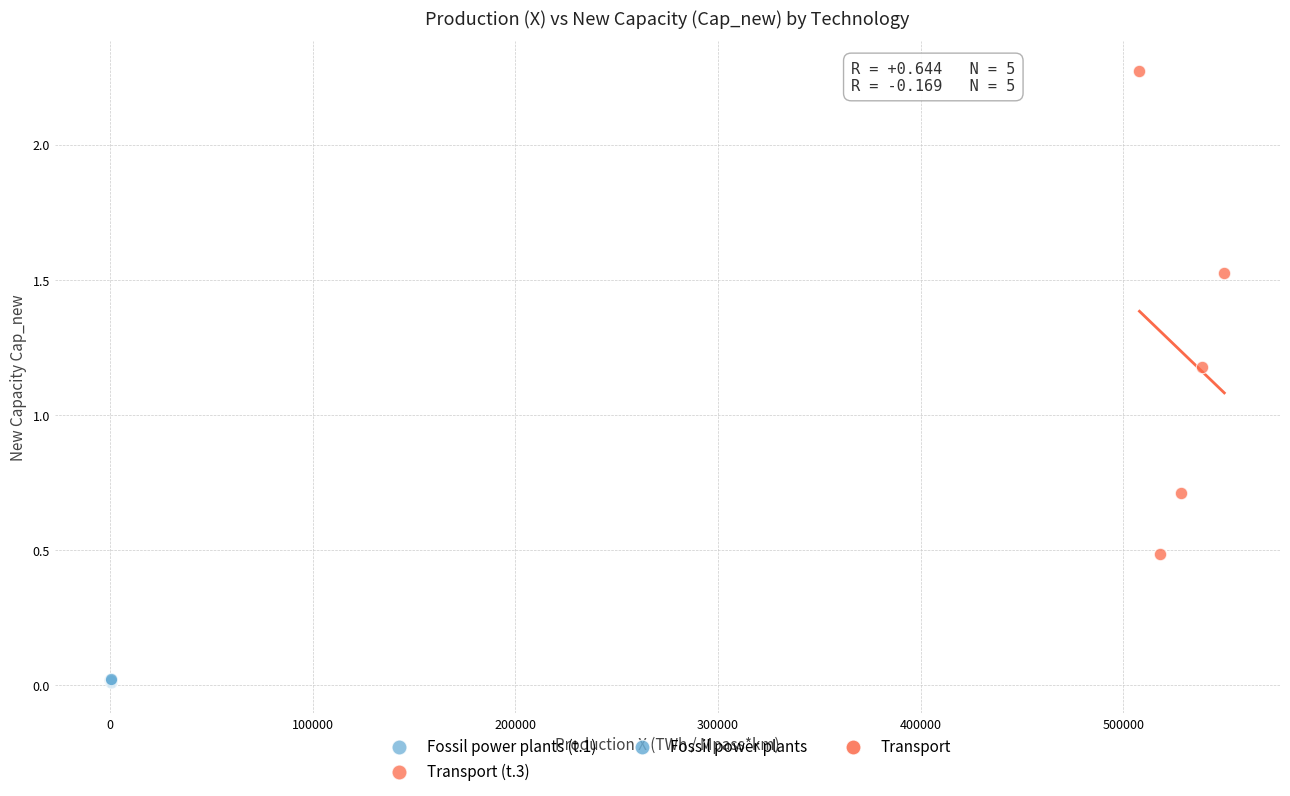

Which series has the widest spread of Y values?

Transport (t.3)